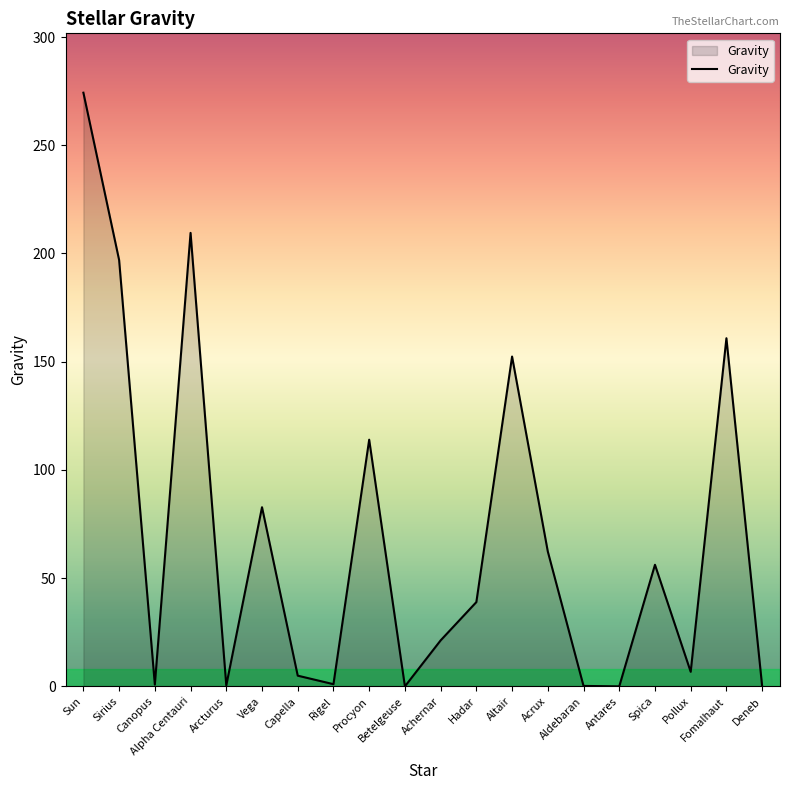

What is the greatest value displayed?

274.3